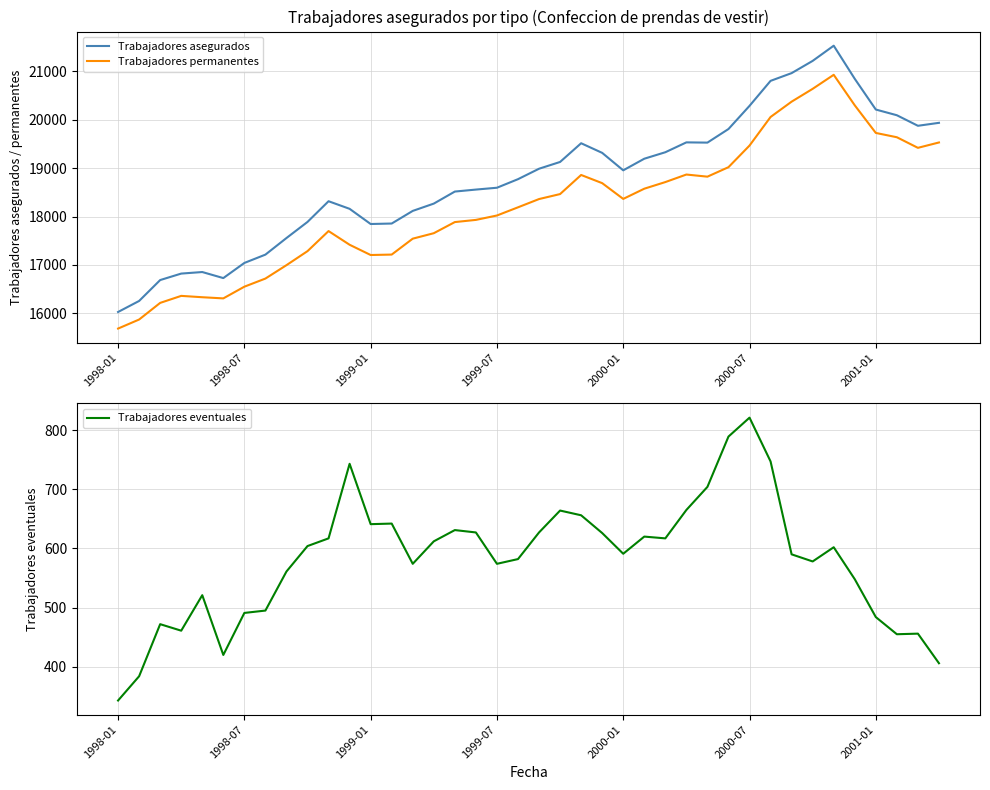

True or false: Trabajadores eventuales has a value of 860 at 32.

False